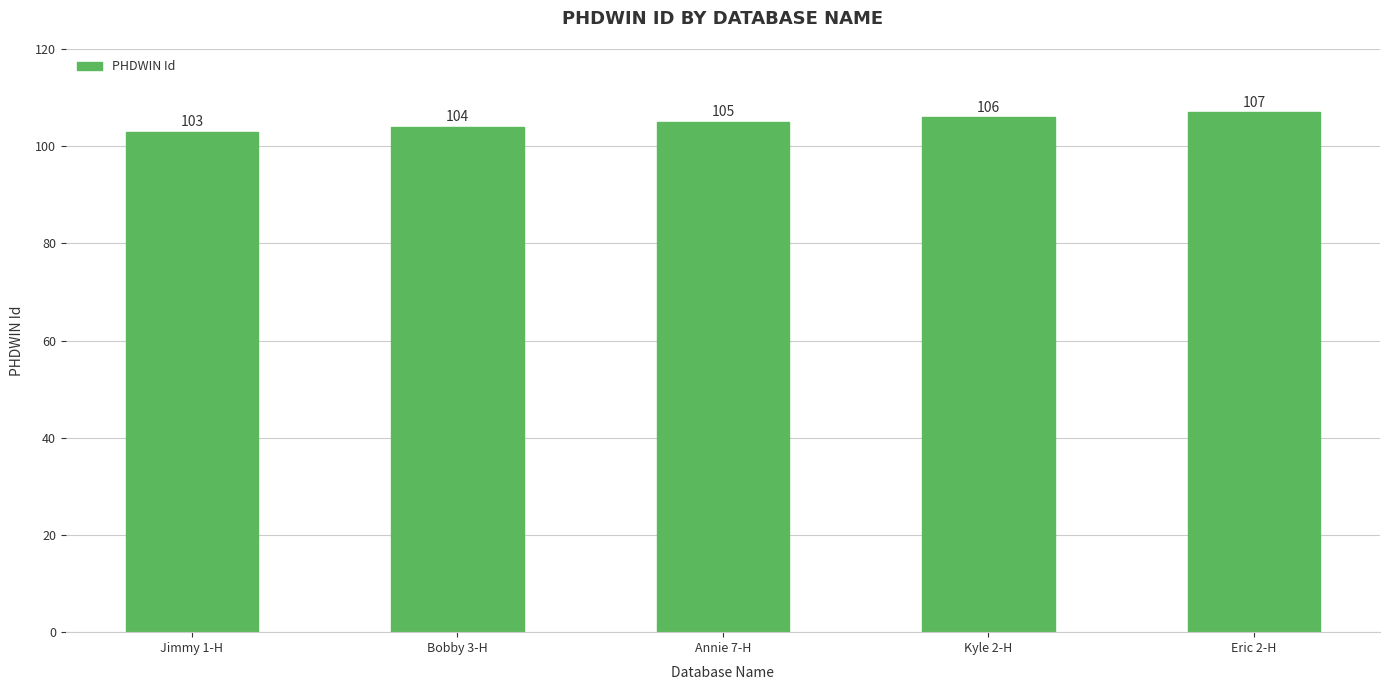

How many distinct data groups are displayed?

1